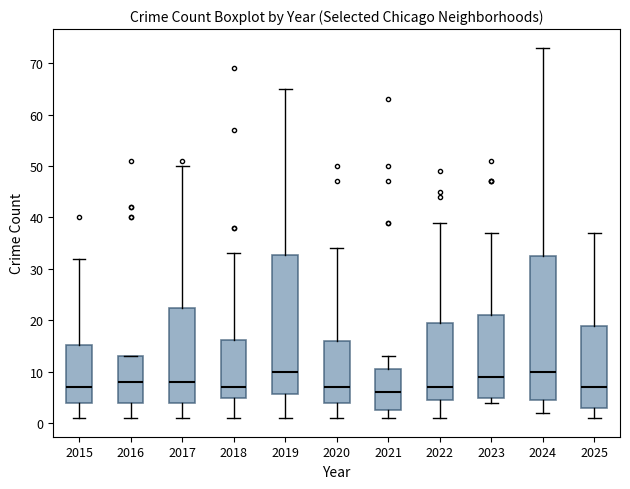

Reading left to right, transcribe this box plot: for each box, give where its median line is, the range the box spans, and where its two whiskers end, as read against the y-axis. The values are not printed on the chart, so give them approximately, as read against the axis.

2015: median 7, box 4 to 15, whiskers 1 to 32
2016: median 8, box 4 to 13, whiskers 1 to 13
2017: median 8, box 4 to 23, whiskers 1 to 50
2018: median 7, box 5 to 16, whiskers 1 to 33
2019: median 10, box 6 to 33, whiskers 1 to 65
2020: median 7, box 4 to 16, whiskers 1 to 34
2021: median 6, box 3 to 11, whiskers 1 to 13
2022: median 7, box 5 to 20, whiskers 1 to 39
2023: median 9, box 5 to 21, whiskers 4 to 37
2024: median 10, box 5 to 33, whiskers 2 to 73
2025: median 7, box 3 to 19, whiskers 1 to 37